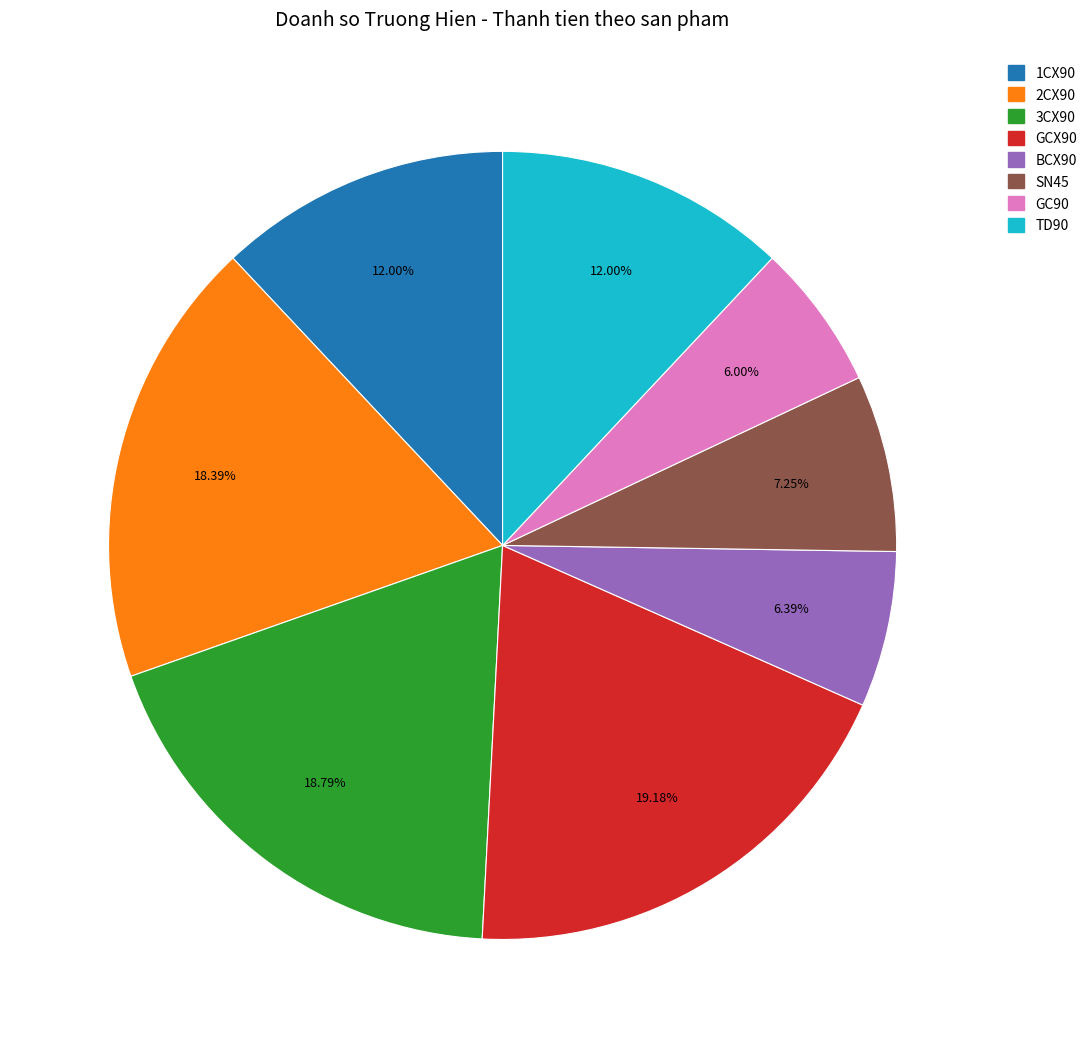

To the nearest percent, what portion does 2CX90 represent?

18%